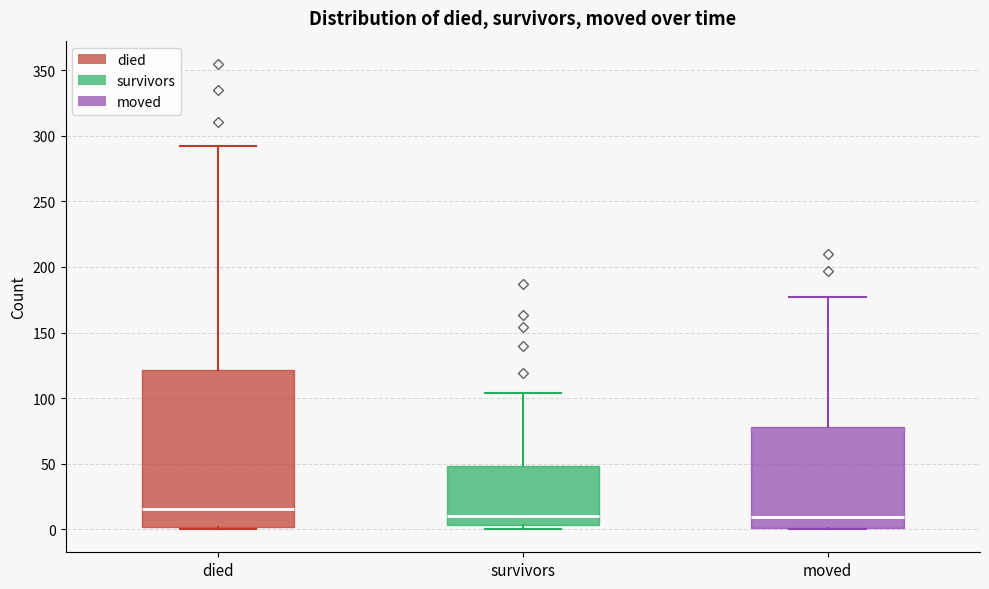

Which box is the tallest, from its lower edge to its upper edge?

died